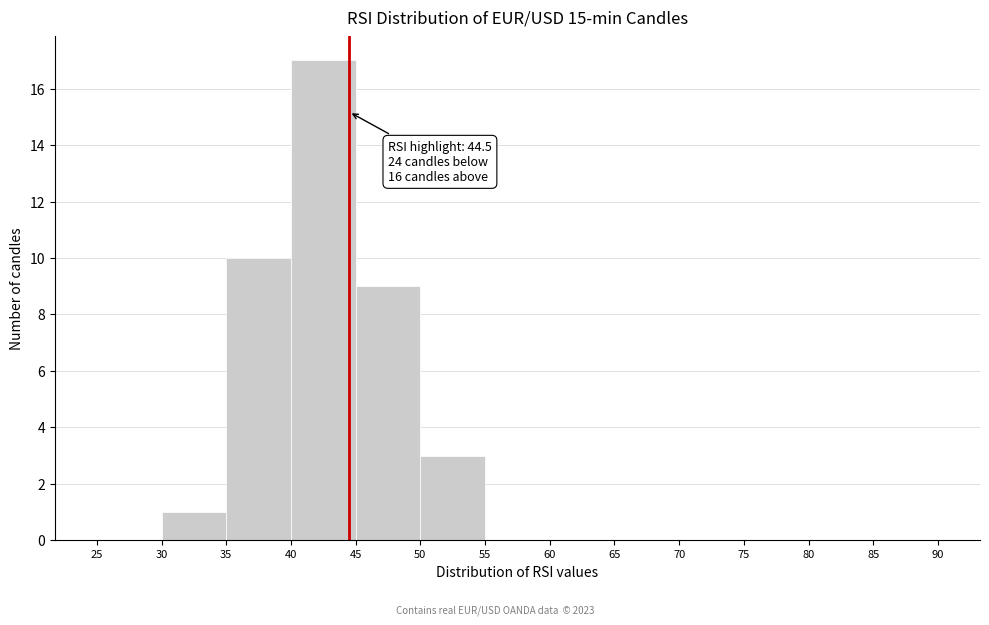

Which range on the x-axis has the tallest bar?

40 to 45